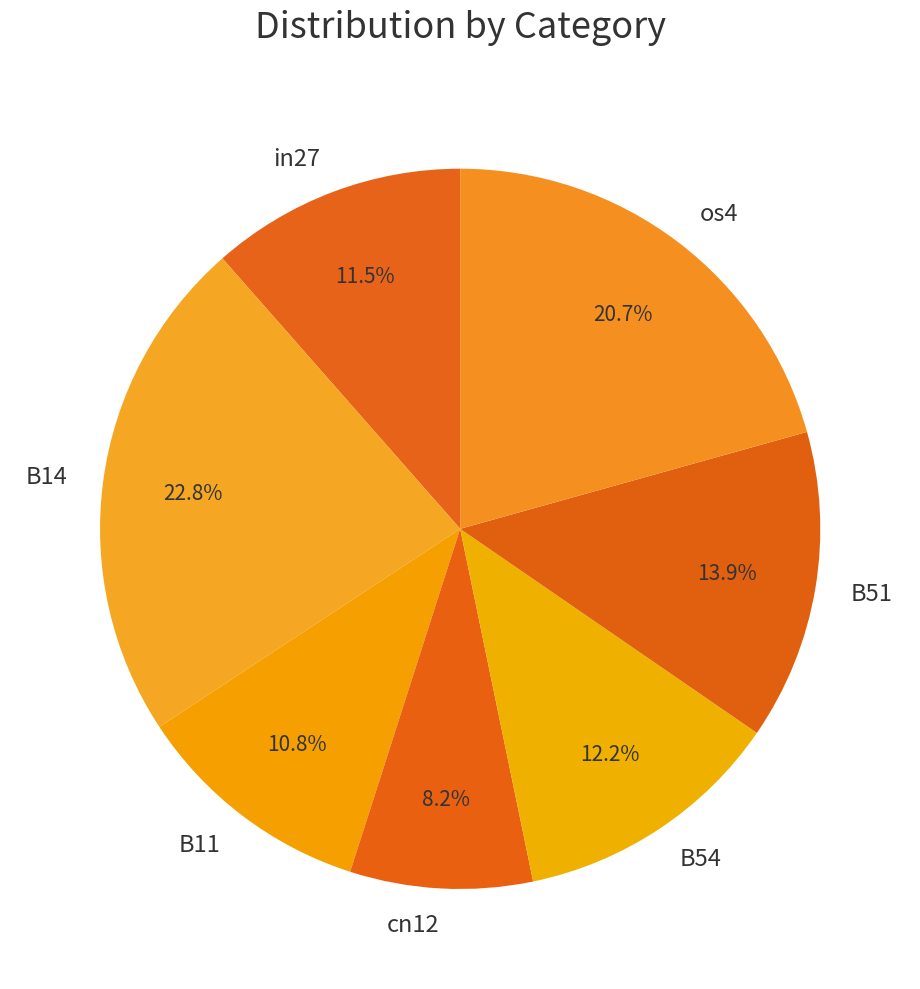

What percentage is the B51 slice, to the nearest percent?

14%